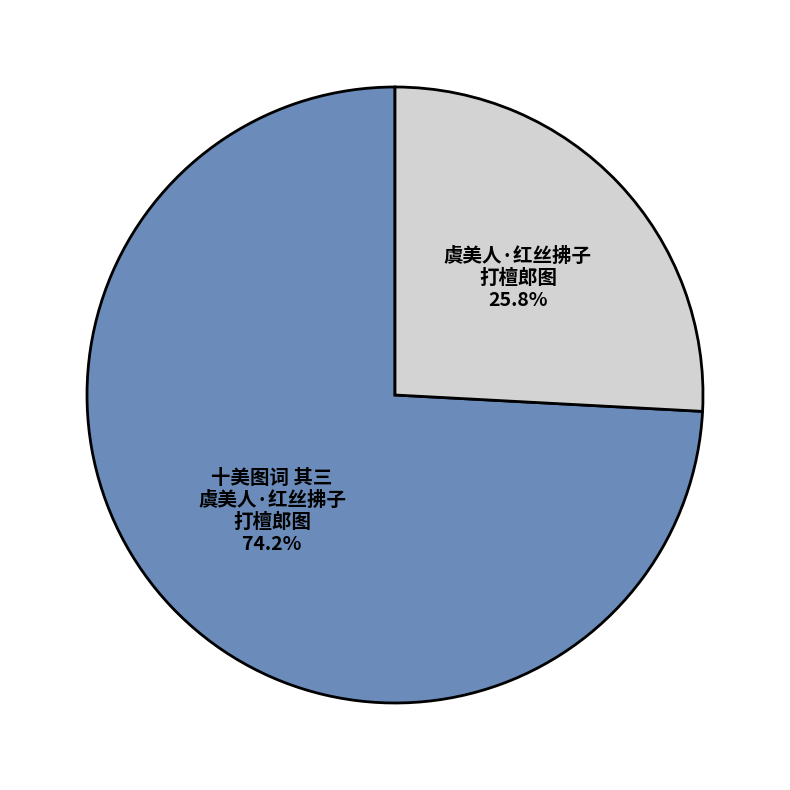

How many slices are in this pie chart?

2